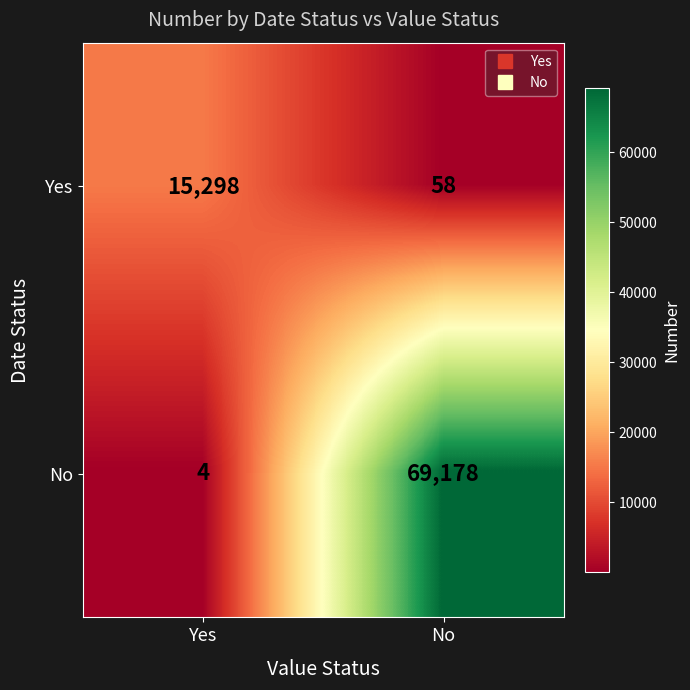

Which series has the largest total across all categories?

No